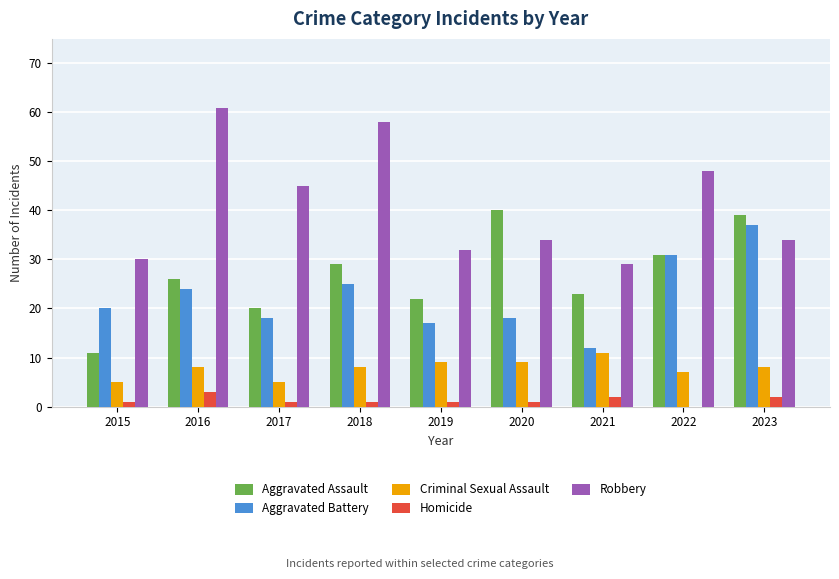

Which series changed the most between 2018 and 2020?

Robbery